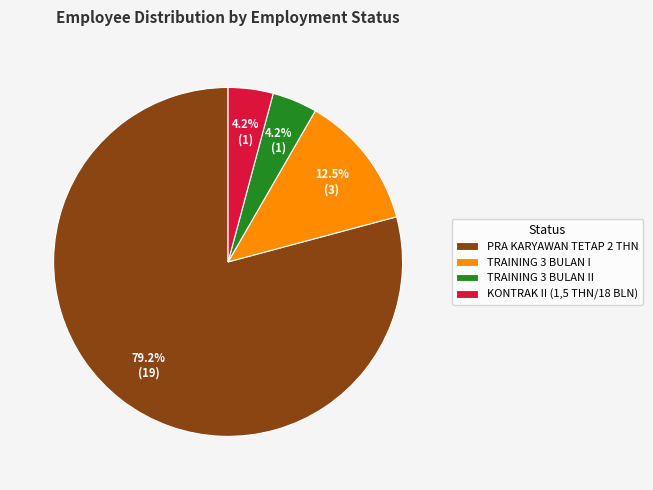

Which category has the biggest portion of the pie?

PRA KARYAWAN TETAP 2 THN